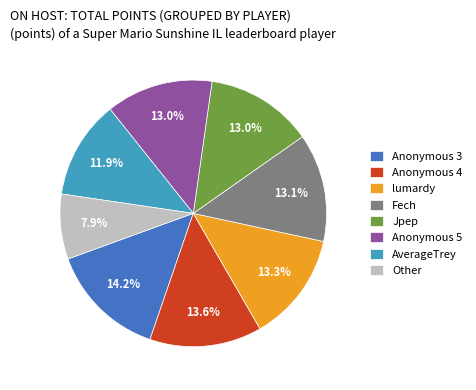

Which slice is the largest?

Anonymous 3